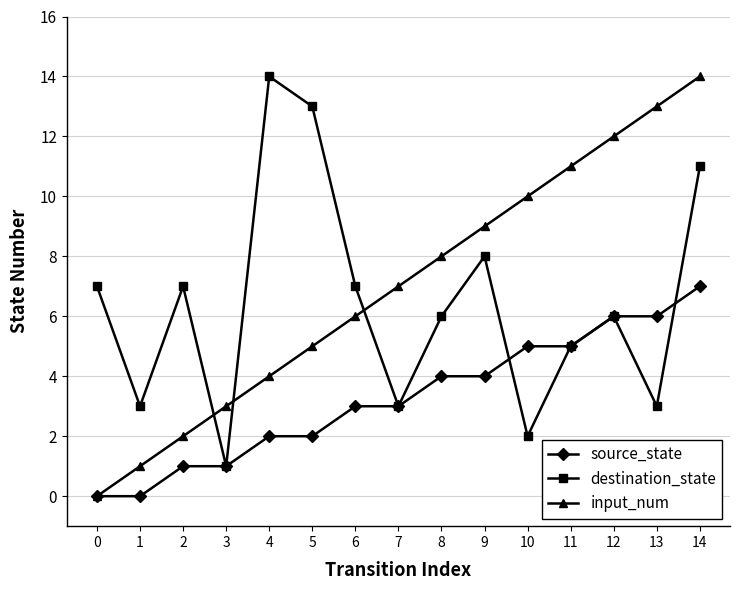

What value does the source_state series have at 14?

7